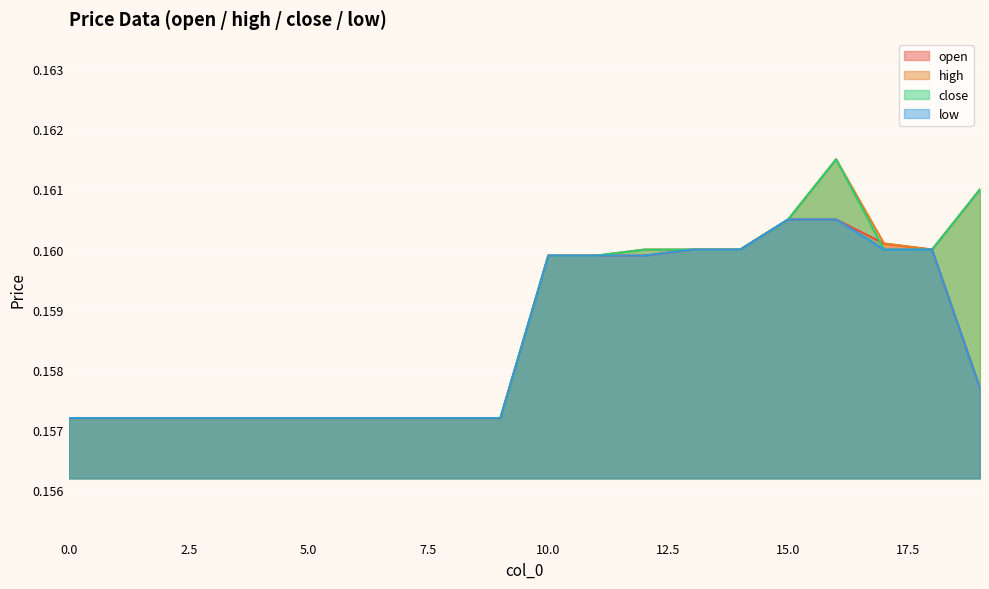

What value does the low series have at 3?

0.2